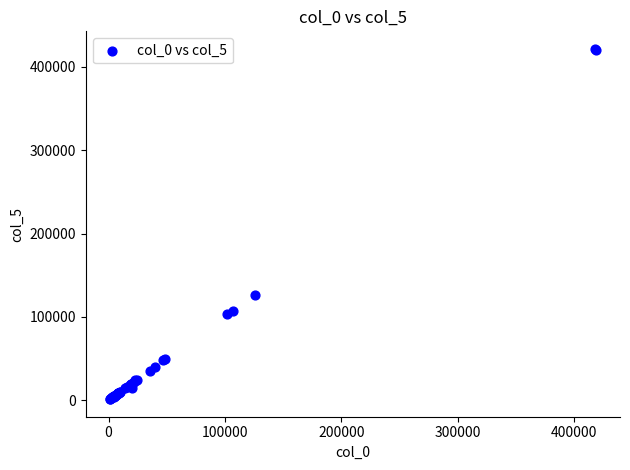

What Y value in the scatter plot is closest to 211412?

126000